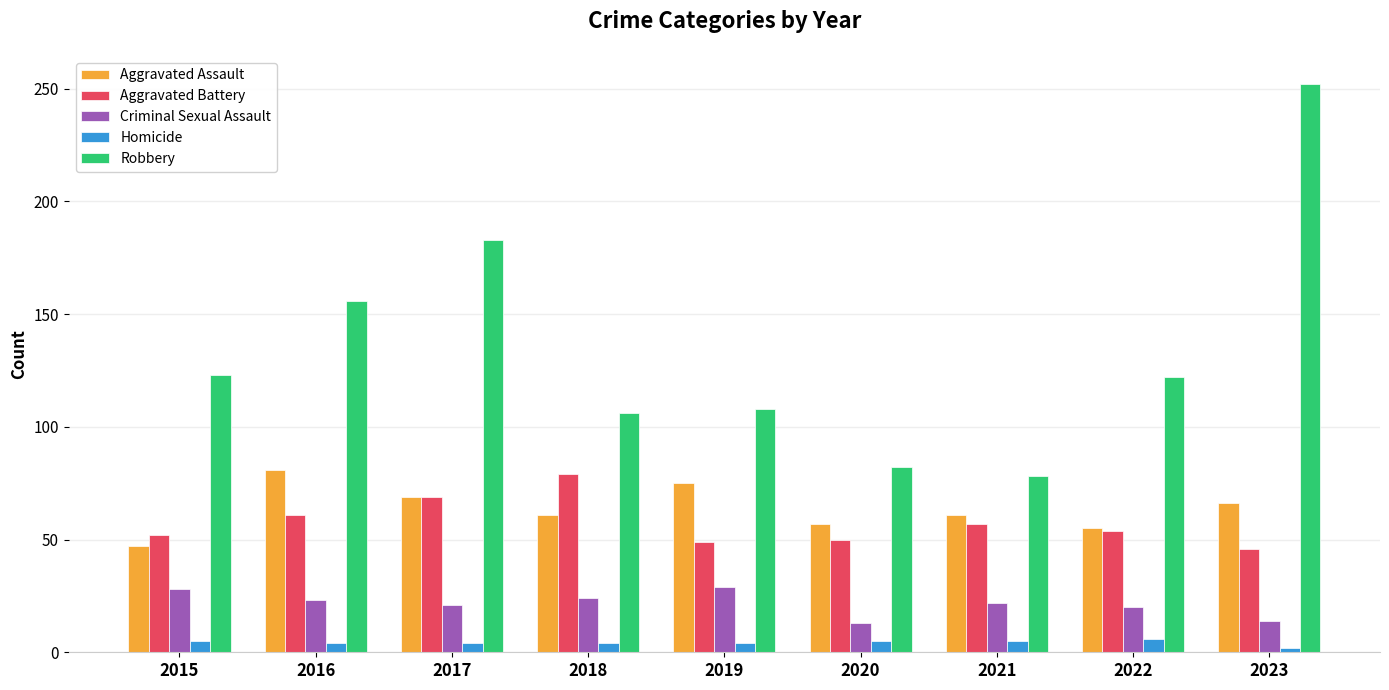

What is the difference between the maximum and second lowest values in the Aggravated Assault series?

26